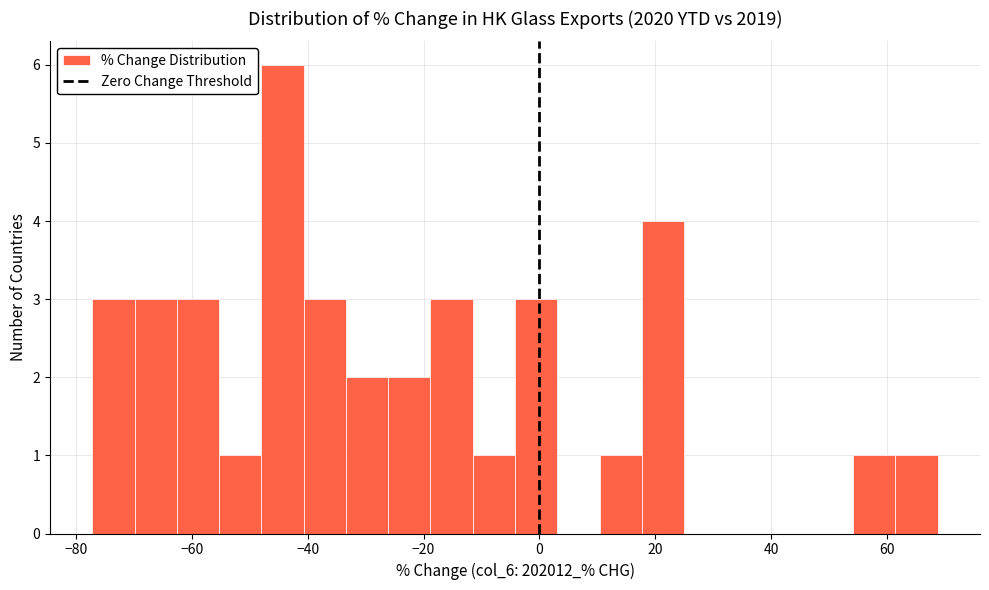

Around what value on the x-axis is the tallest bar? Give the approximate position of its centre, as read against the axis.

-44